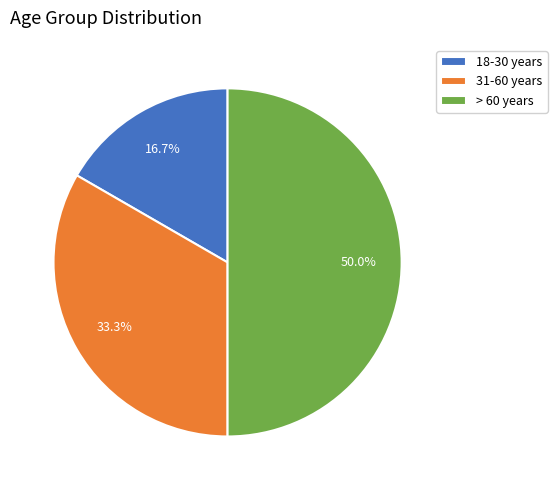

Rank the categories by value from highest to lowest.

> 60 years, 31-60 years, 18-30 years